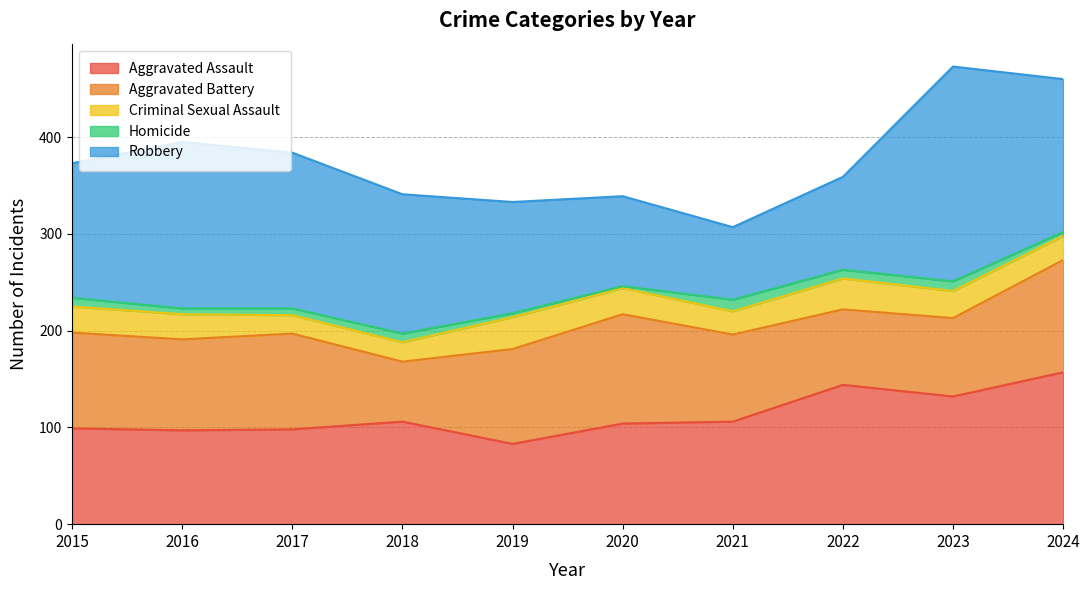

How many lines are shown in the chart?

5